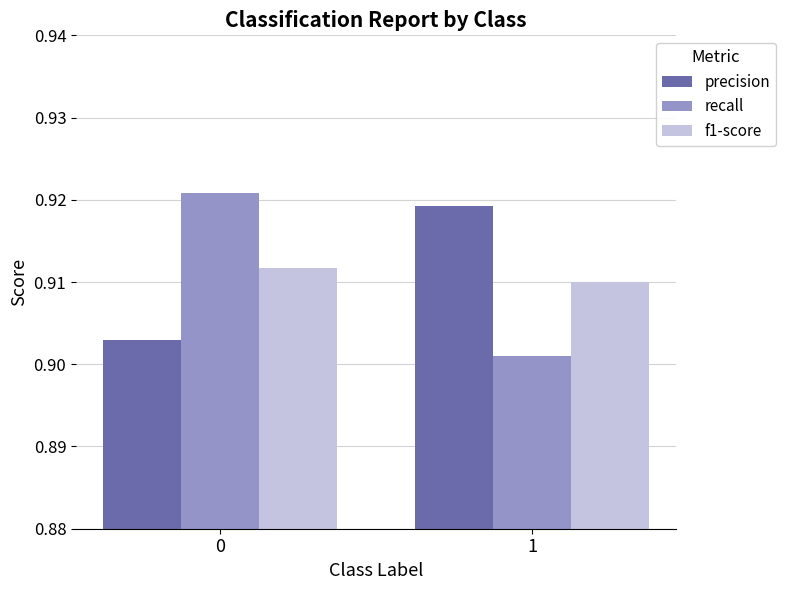

What is the total value across all series at 0?

2.7